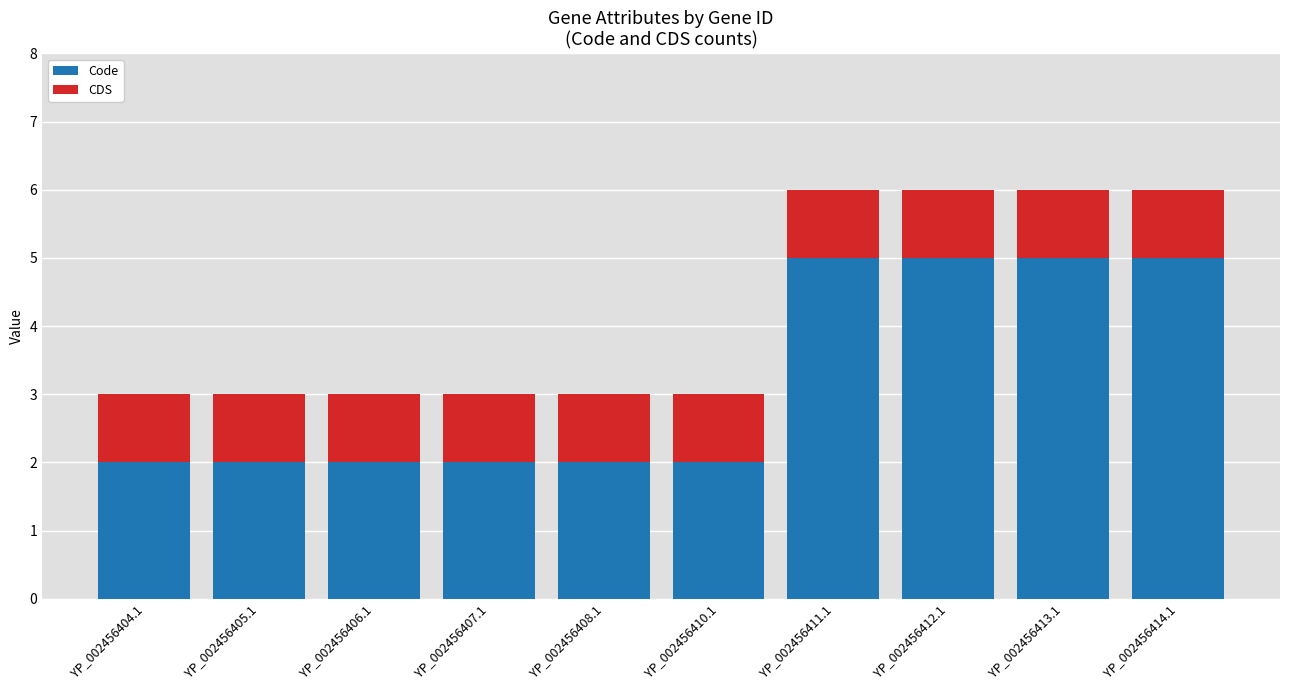

What is the difference between the Code values at YP_002456414.1 and YP_002456405.1?

3